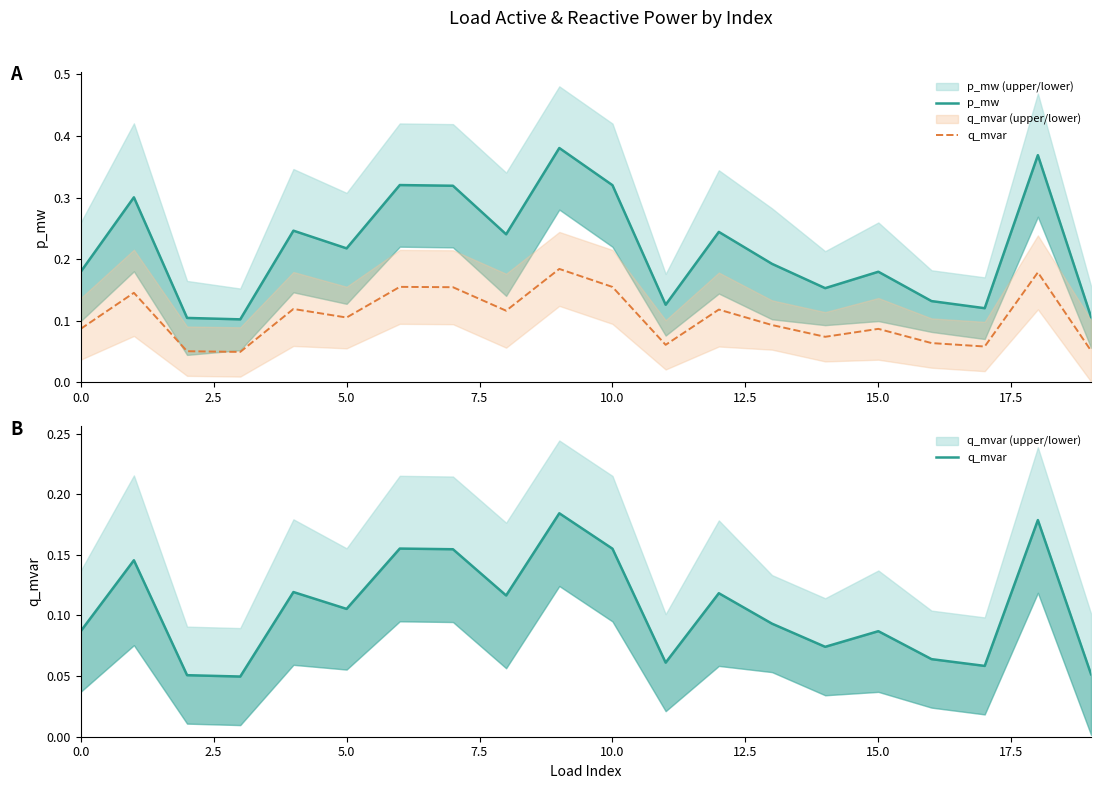

List the series in order of their overall mean, highest first.

p_mw, q_mvar